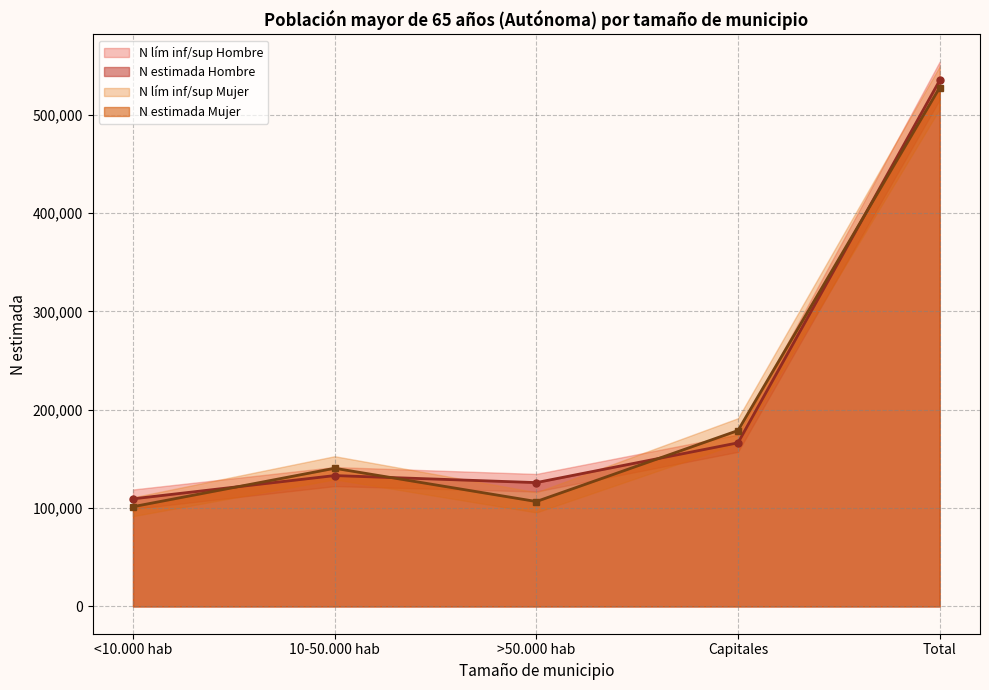

What is the average value of the N lím inf Hombre series?

202156